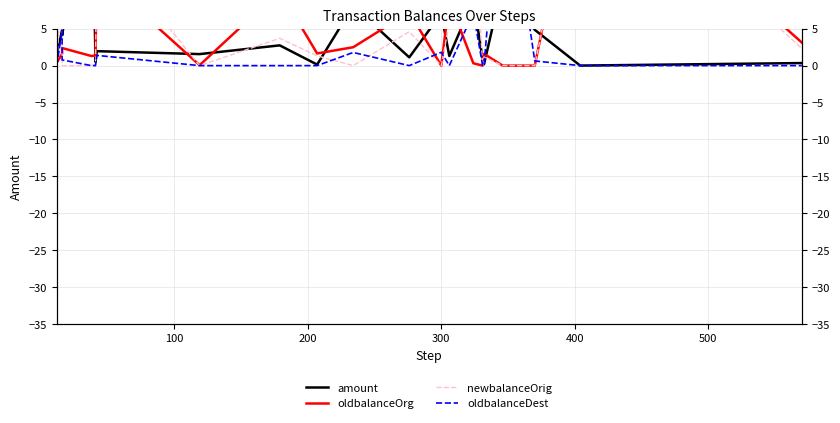

How many data points in oldbalanceDest are above 0?

8